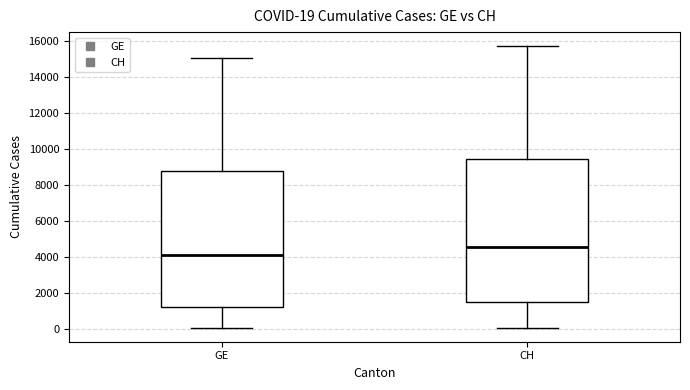

Comparing the boxes themselves (not the whiskers), which one is the tallest?

CH